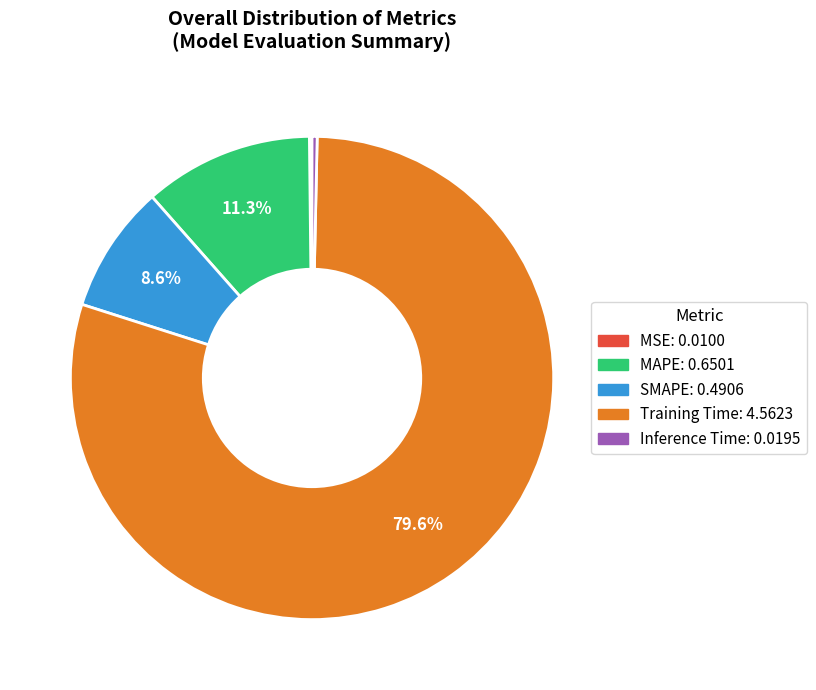

To the nearest percent, what portion does Training Time represent?

80%